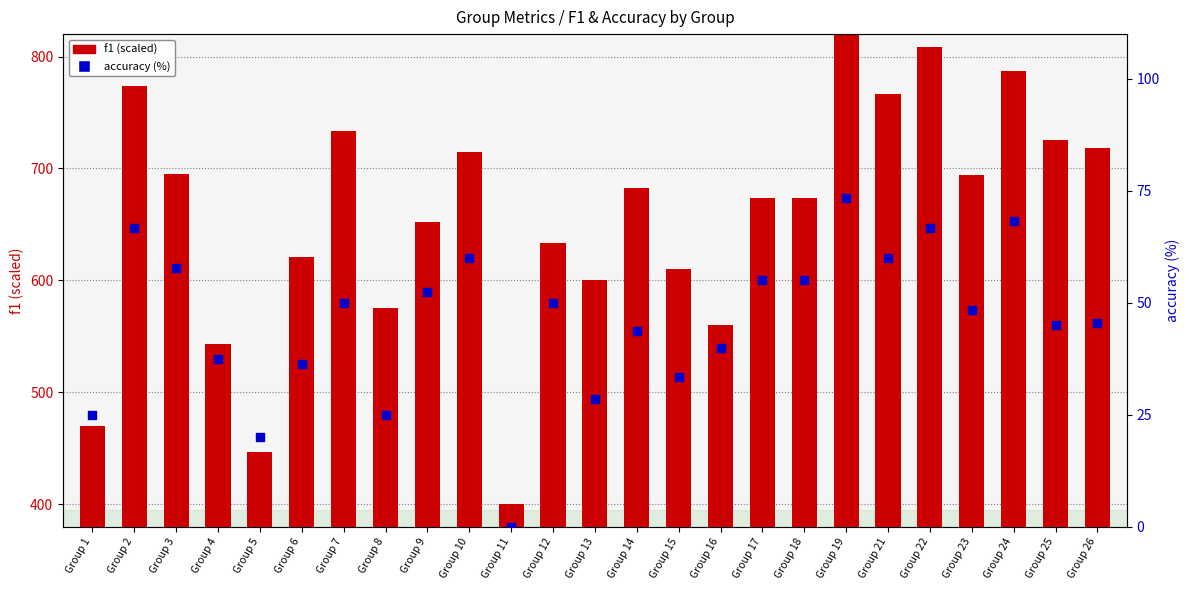

At how many categories does at least one series exceed 832?

1